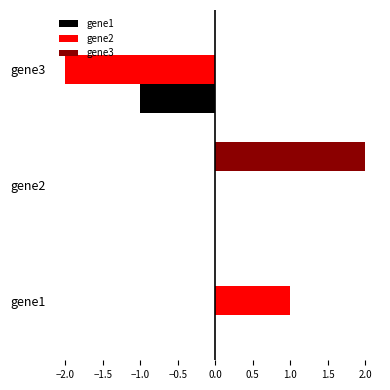

At which category is the sum across all series the highest?

gene2